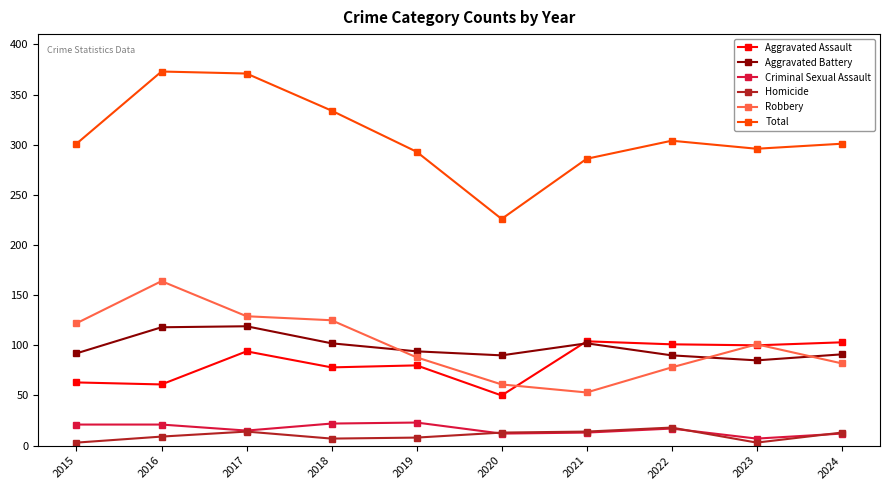

What is the value of the Criminal Sexual Assault point at the 7th from the left?

13